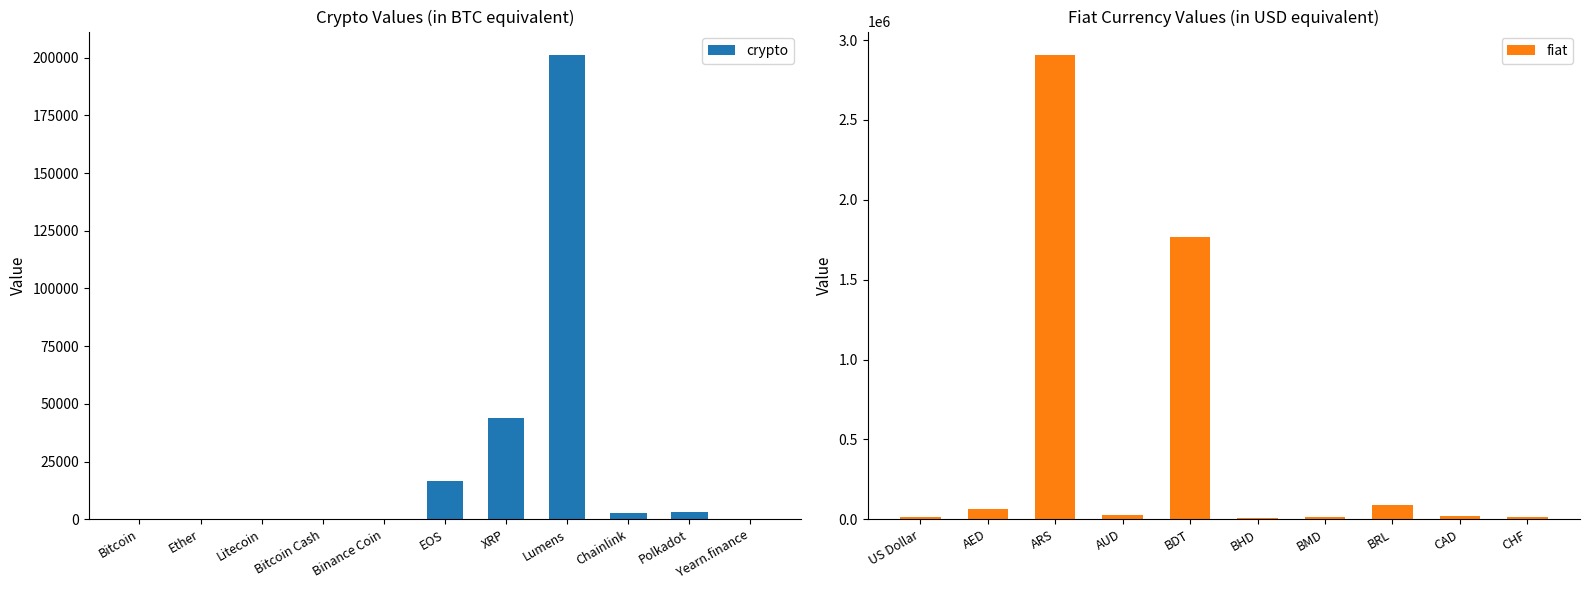

Which label corresponds to the smallest value in the chart?

Bitcoin